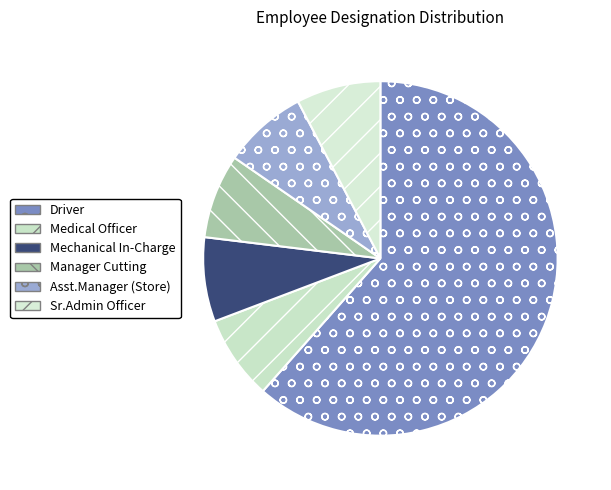

To the nearest percent, what is the combined percentage of Sr.Admin Officer and Mechanical In-Charge?

15%